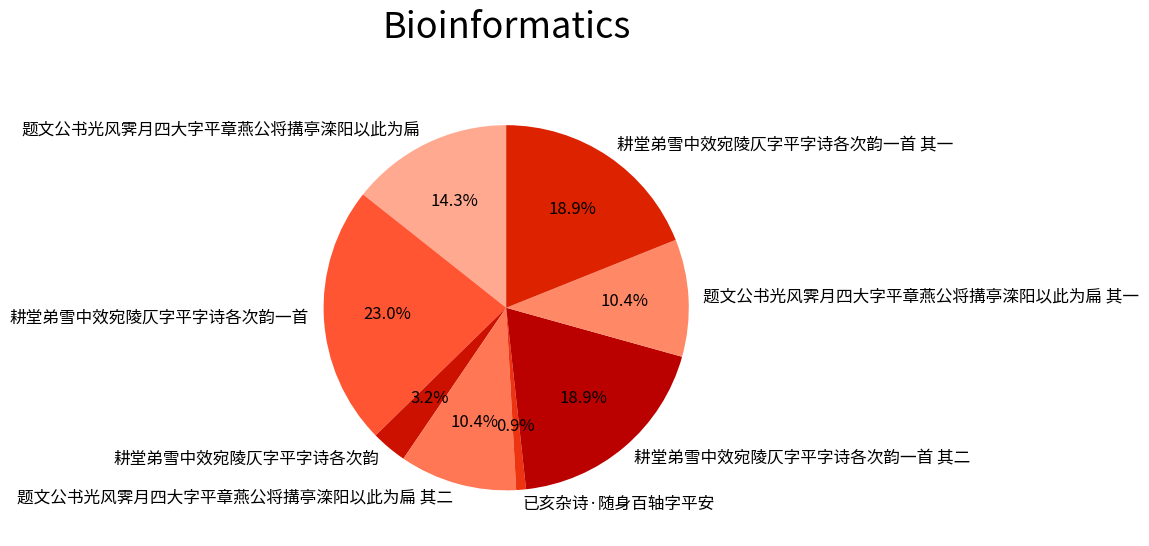

What percentage is the 题文公书光风霁月四大字平章燕公将搆亭滦阳以此为扁 其一 slice, to the nearest percent?

10%